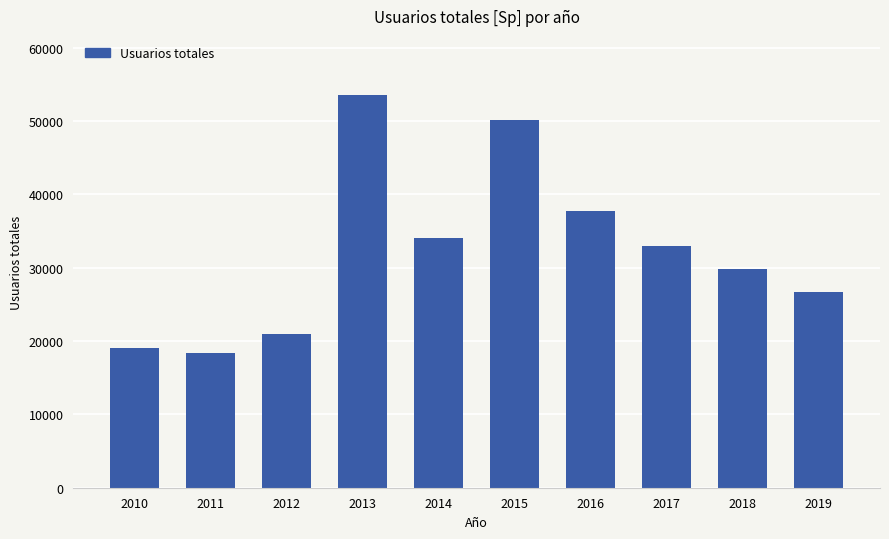

Rank the categories by value from lowest to highest.

2011, 2010, 2012, 2019, 2018, 2017, 2014, 2016, 2015, 2013